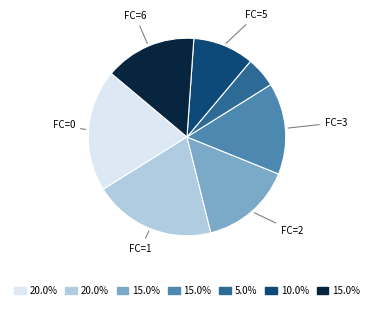

Is there any slice that represents more than half of the pie?

No